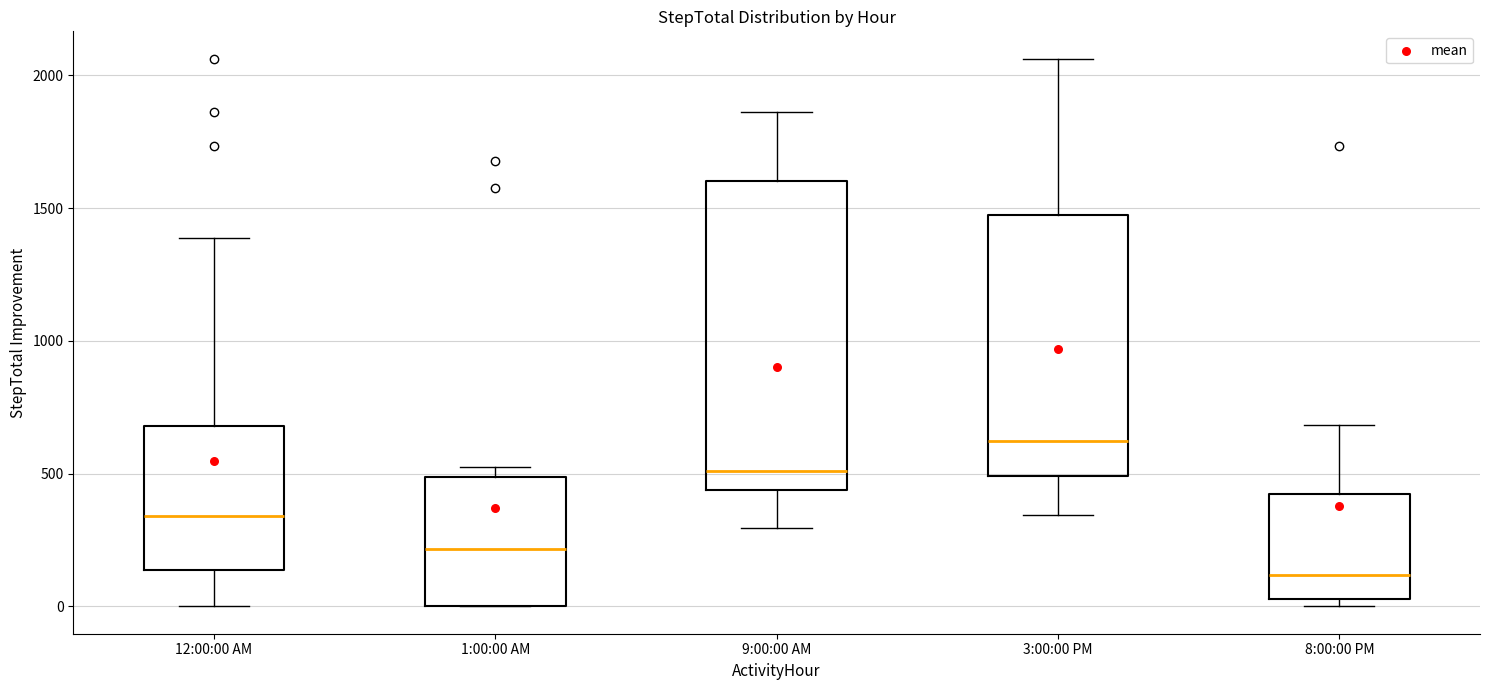

Reading left to right, transcribe this box plot: for each box, give where its median line is, the range the box spans, and where its two whiskers end, as read against the y-axis. The values are not printed on the chart, so give them approximately, as read against the axis.

12:00:00 AM: median 350, box 150 to 700, whiskers 0 to 1400
1:00:00 AM: median 200, box 0 to 500, whiskers 0 to 500 (just above the box's upper edge)
9:00:00 AM: median 500, box 450 to 1600, whiskers 300 to 1850
3:00:00 PM: median 600, box 500 to 1450, whiskers 350 to 2050
8:00:00 PM: median 100, box 50 to 400, whiskers 0 to 700